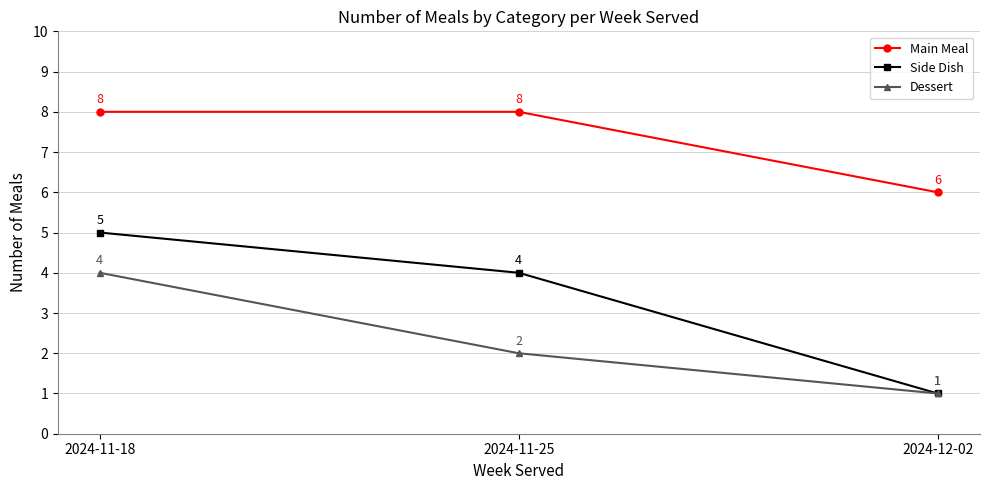

What is the difference between the highest and lowest values at 2024-11-18?

4